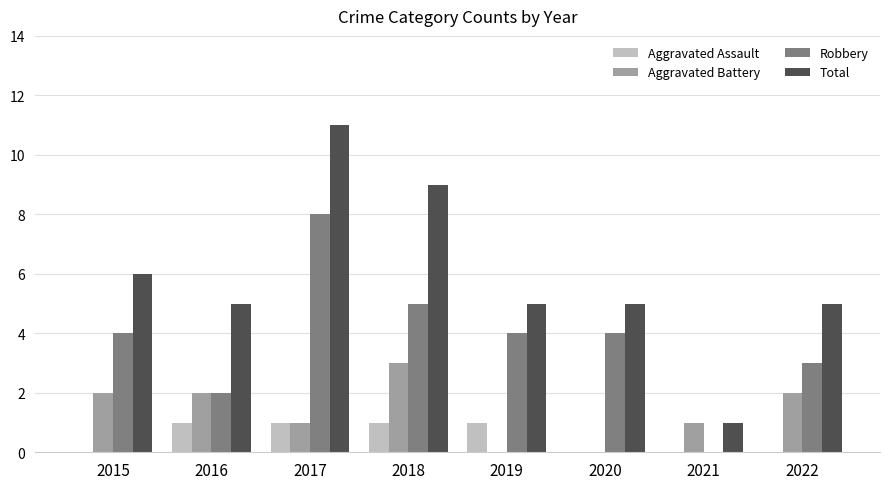

Is the value of Robbery at 2016 greater than the value of Aggravated Assault at 2018?

Yes